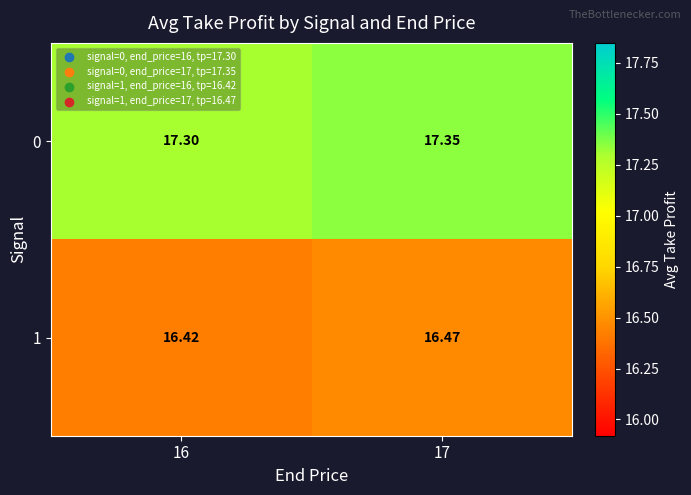

Is the value of 0 at 16 greater than the value of 1 at 17?

Yes